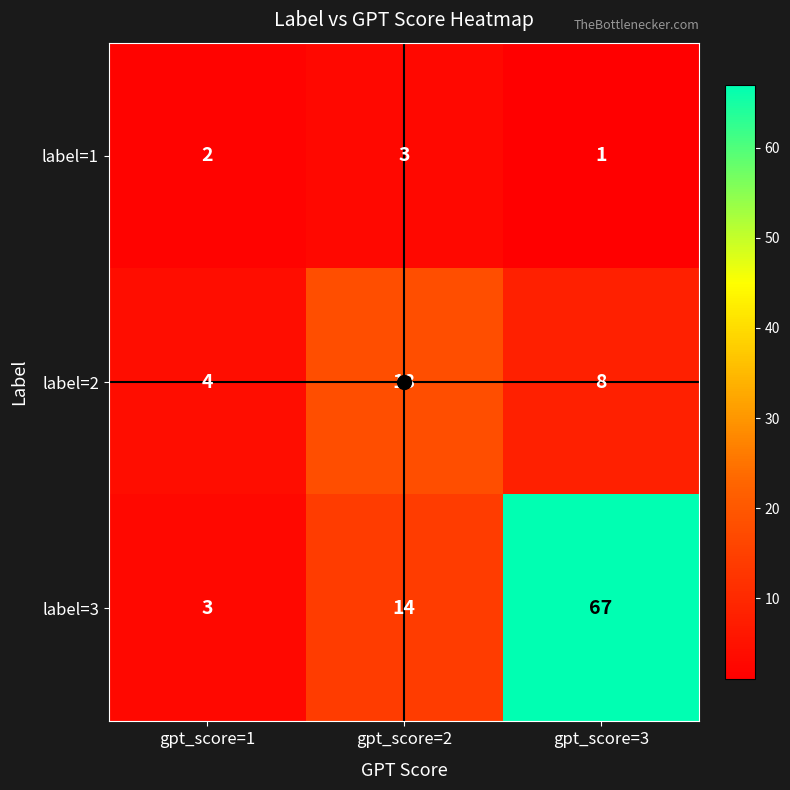

How many values in the label=1 series are below 2?

1